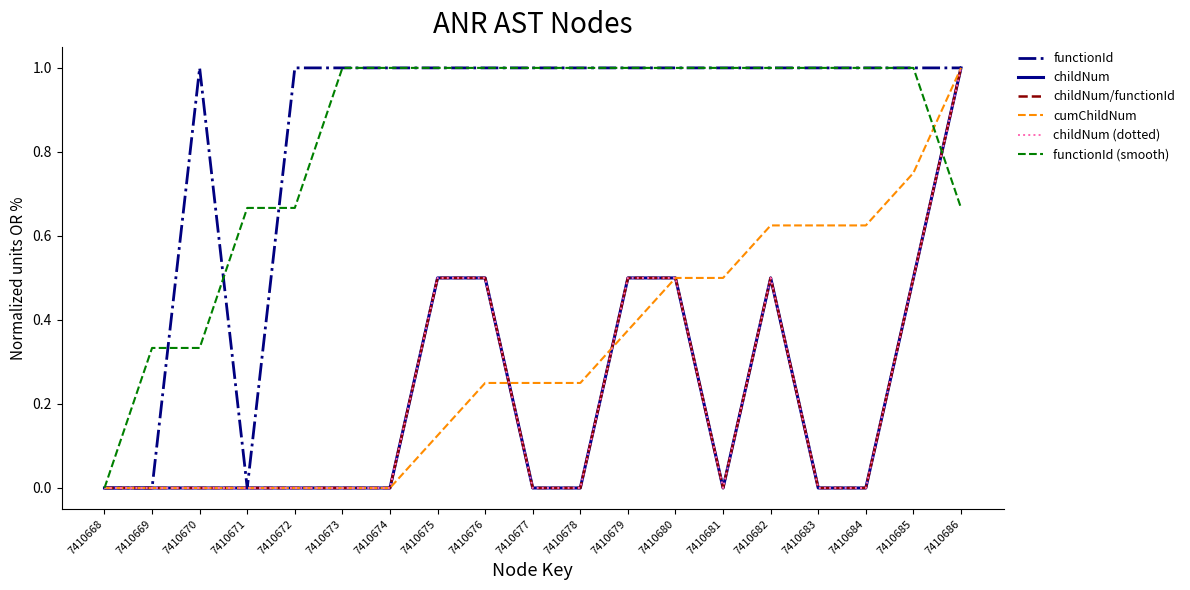

List the series in order of their peak value, highest first.

functionId, childNum, childNum/functionId, cumChildNum, childNum (dotted), functionId (smooth)